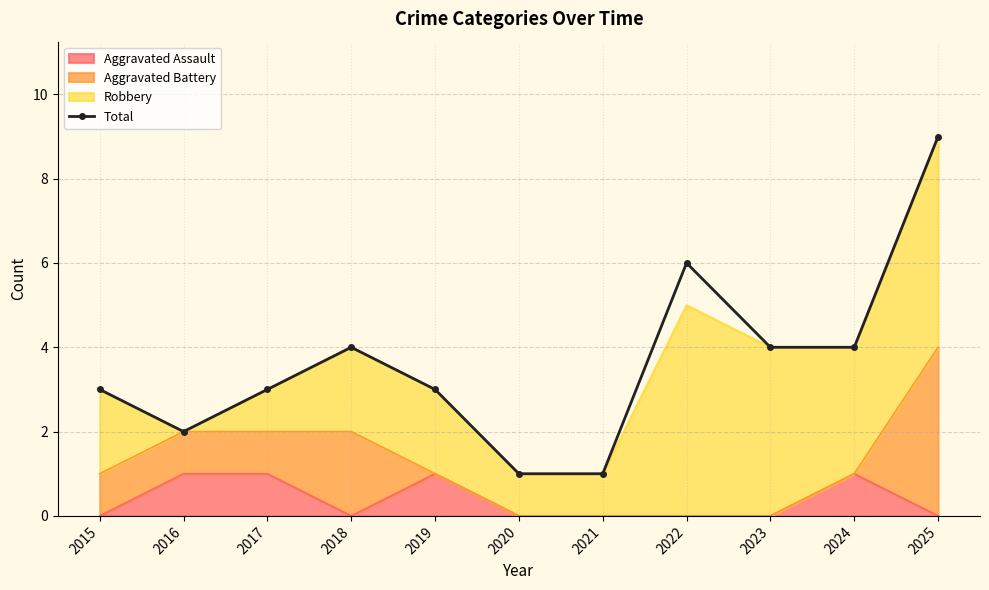

What is the difference between the maximum and minimum values?

8